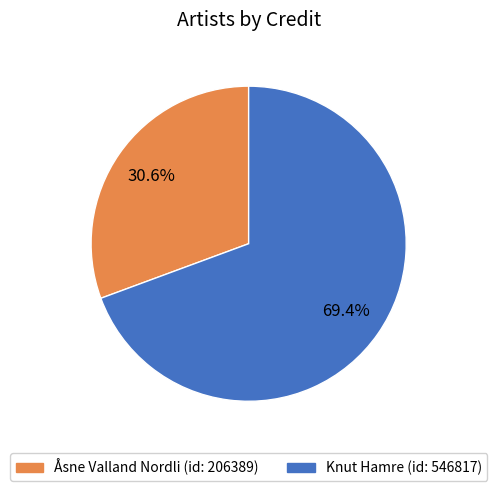

Is there any slice that represents more than half of the pie?

Yes